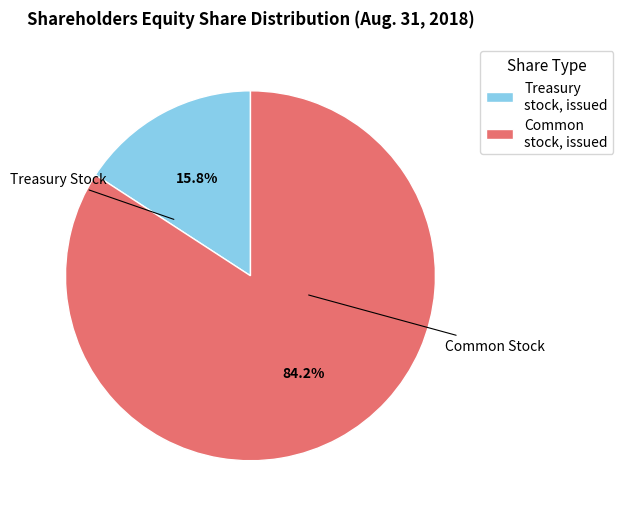

Between Common stock, issued and Treasury stock, issued, which is larger?

Common stock, issued